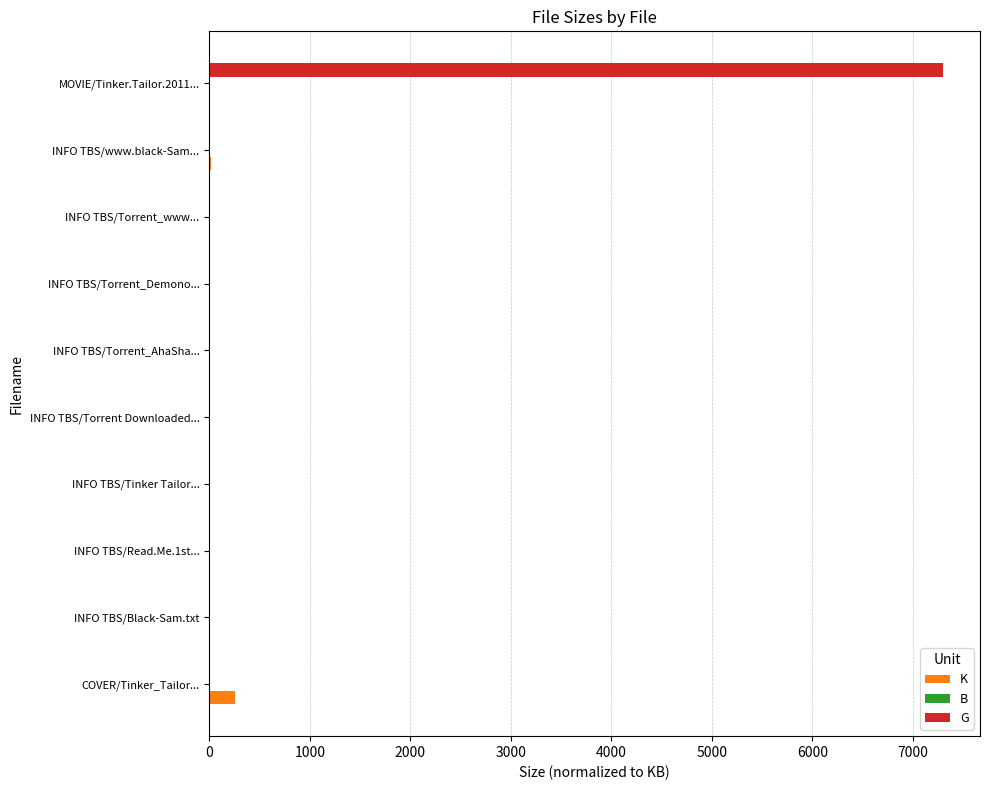

What is the maximum value shown in the chart?

7301.1